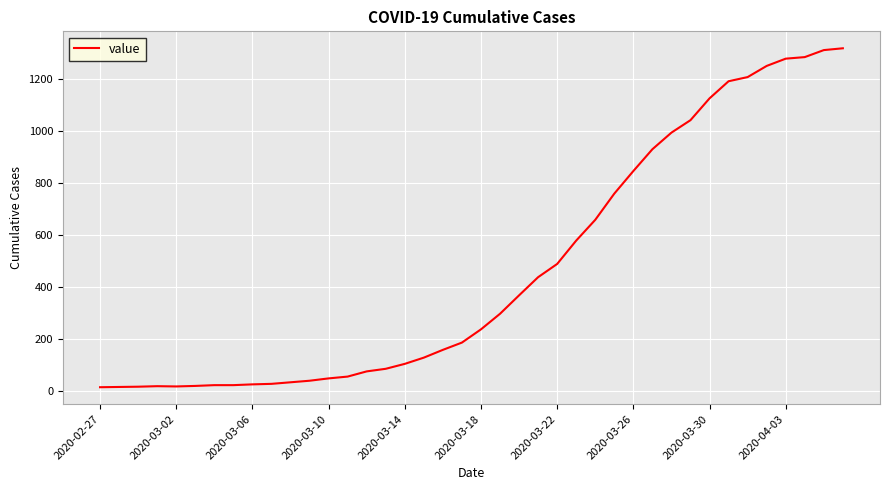

What is the difference between the maximum and minimum values?

1306